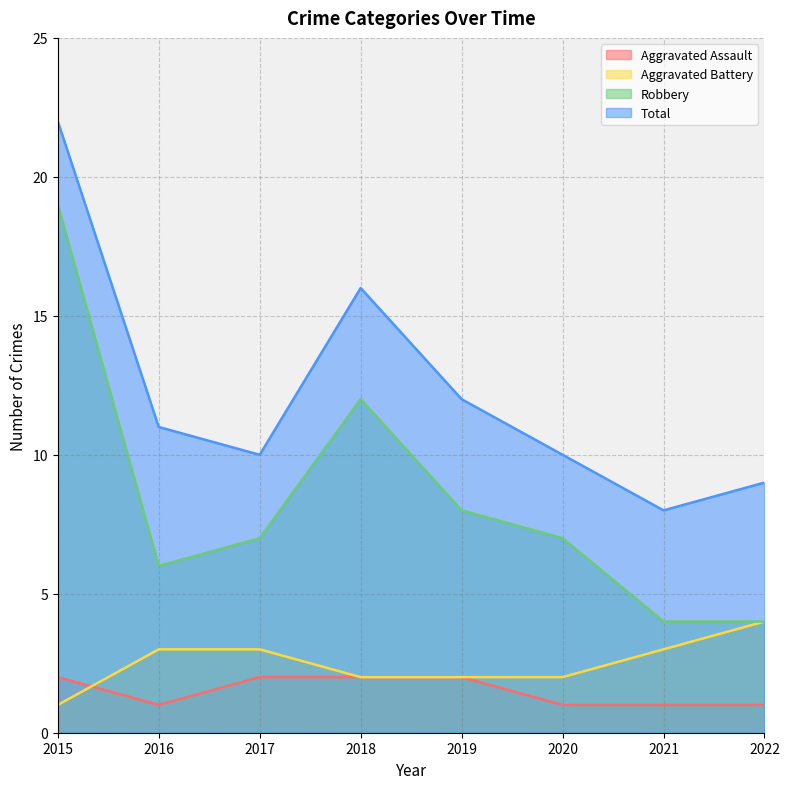

What is the value of the Aggravated Assault point at the 6th from the left?

1